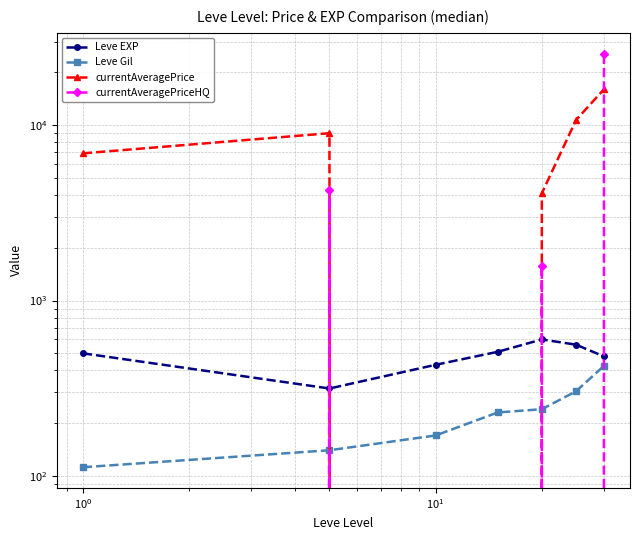

How many values in the Leve Gil series are below 230?

3